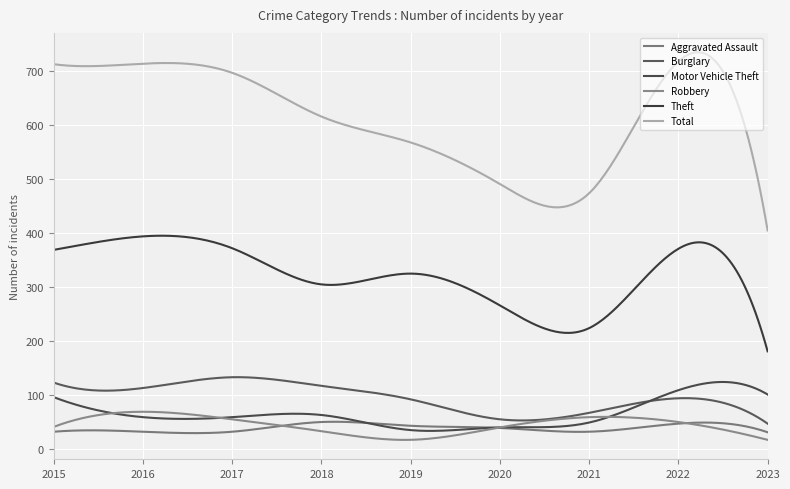

Is this an area chart (filled region under the line)?

No